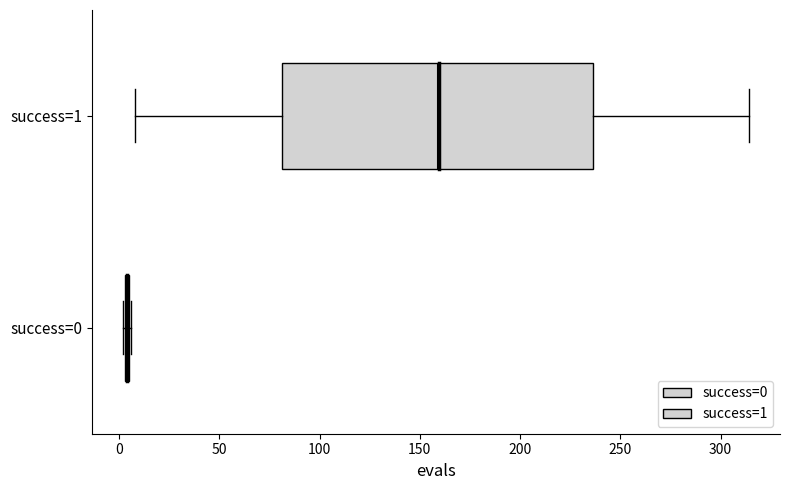

Comparing the boxes themselves (not the whiskers), which one is the widest?

success=1